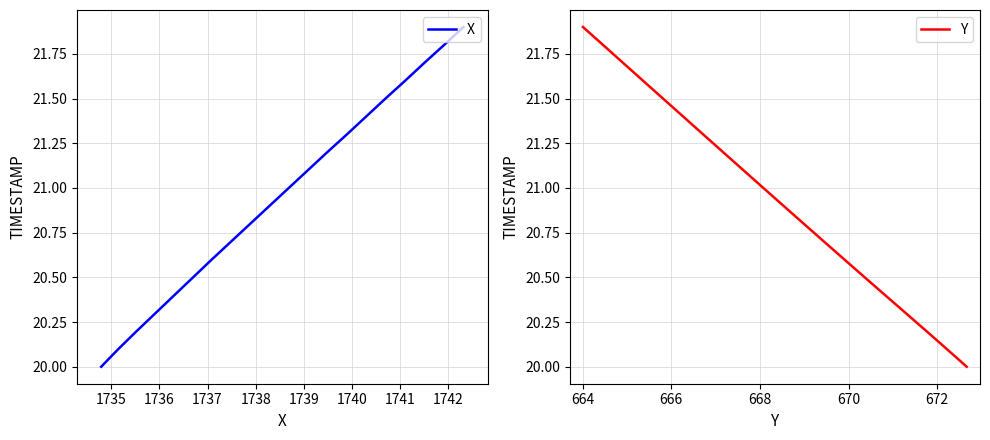

Is the value of Y at 12 greater than the value of X at 19?

No